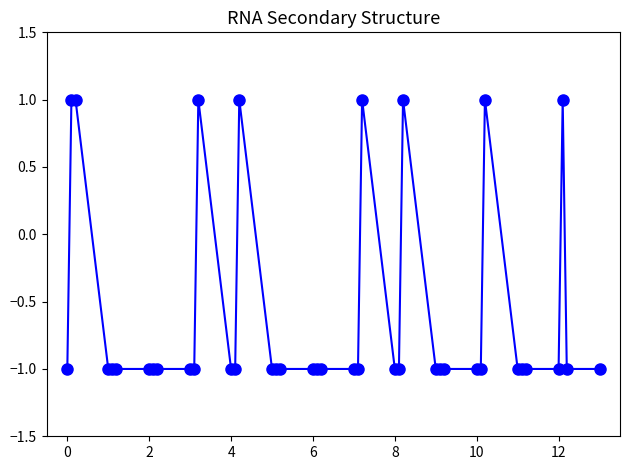

What is the value of the 6th point from the left?

-1